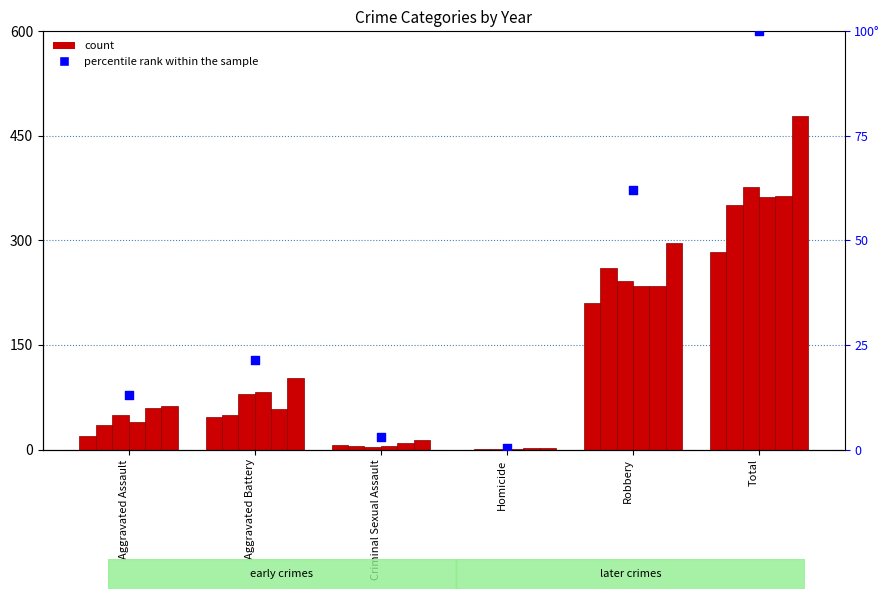

What is the change in value from Criminal Sexual Assault to Robbery?

+59.1